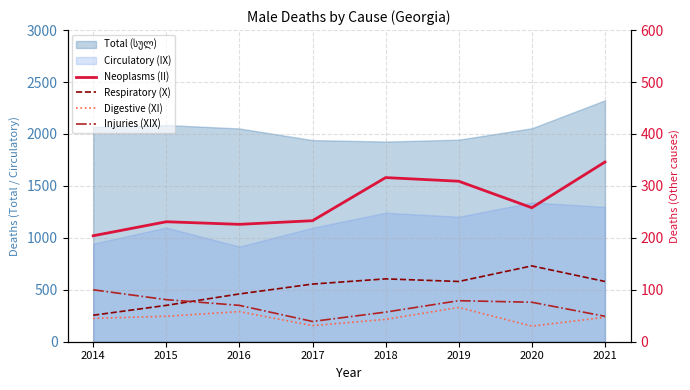

True or false: Respiratory (X) and Digestive (XI) cross at least once.

False